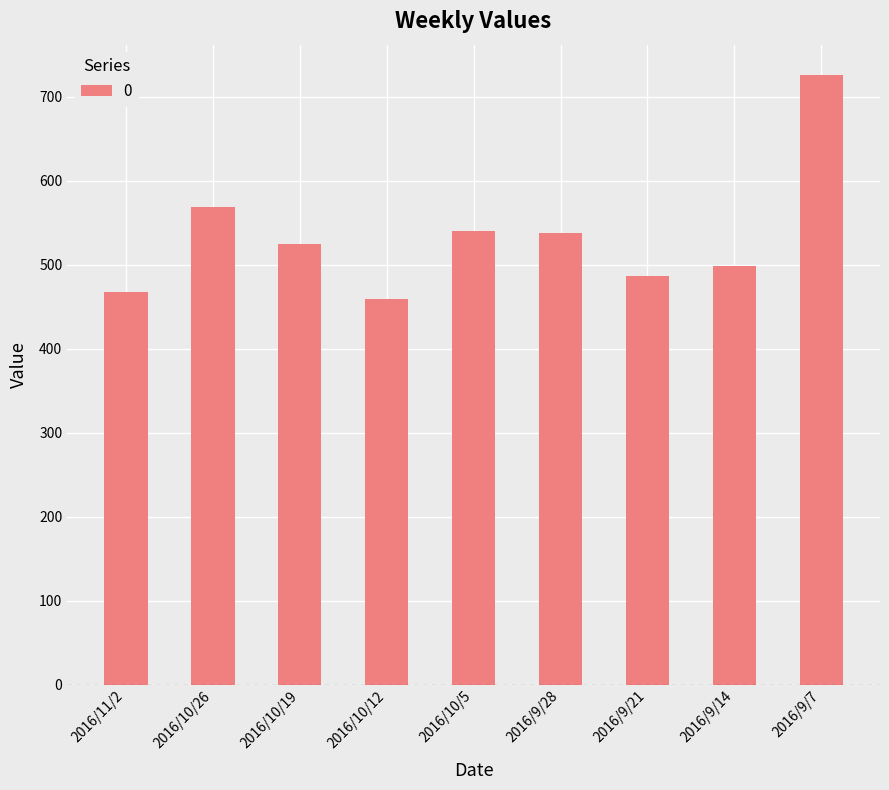

What value does the data have at 2016/11/2?

468.0